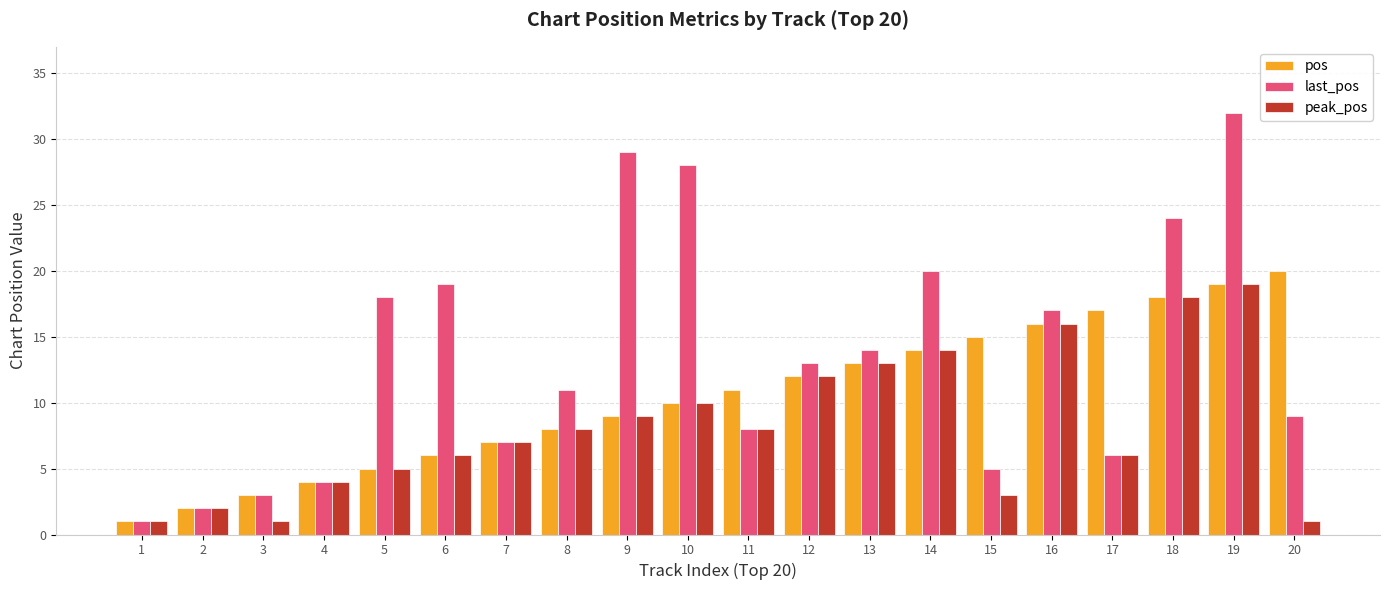

What is the value of the peak_pos bar at the 15th from the left?

3